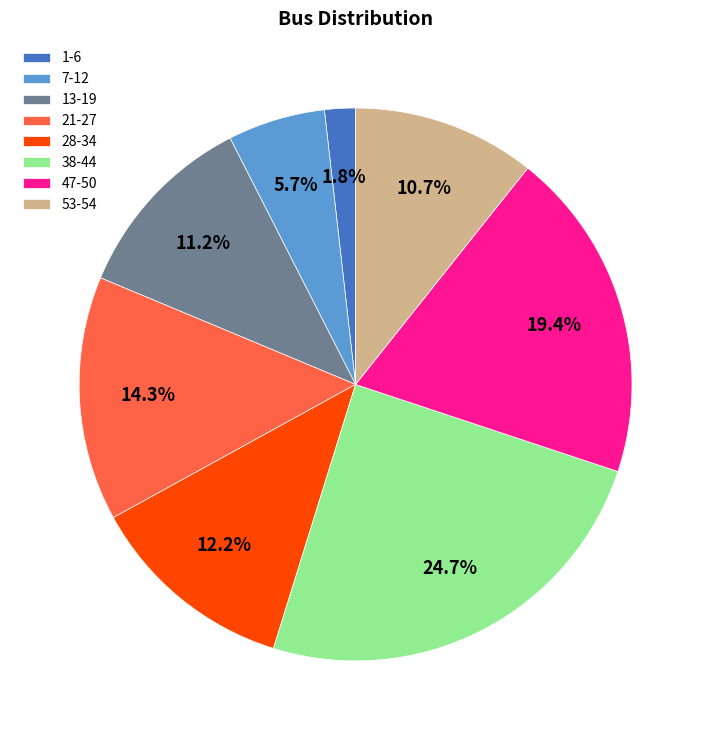

Which slice is the smallest?

1-6